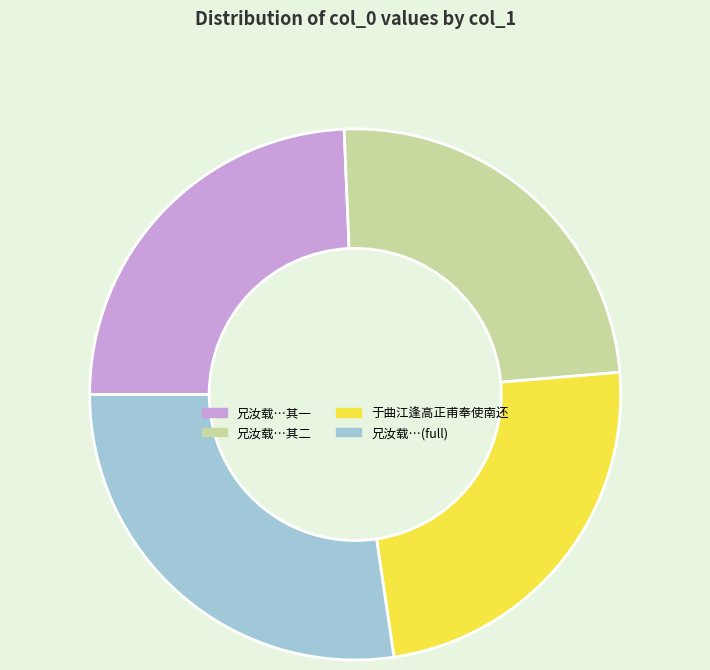

Count the number of slices in the pie.

4